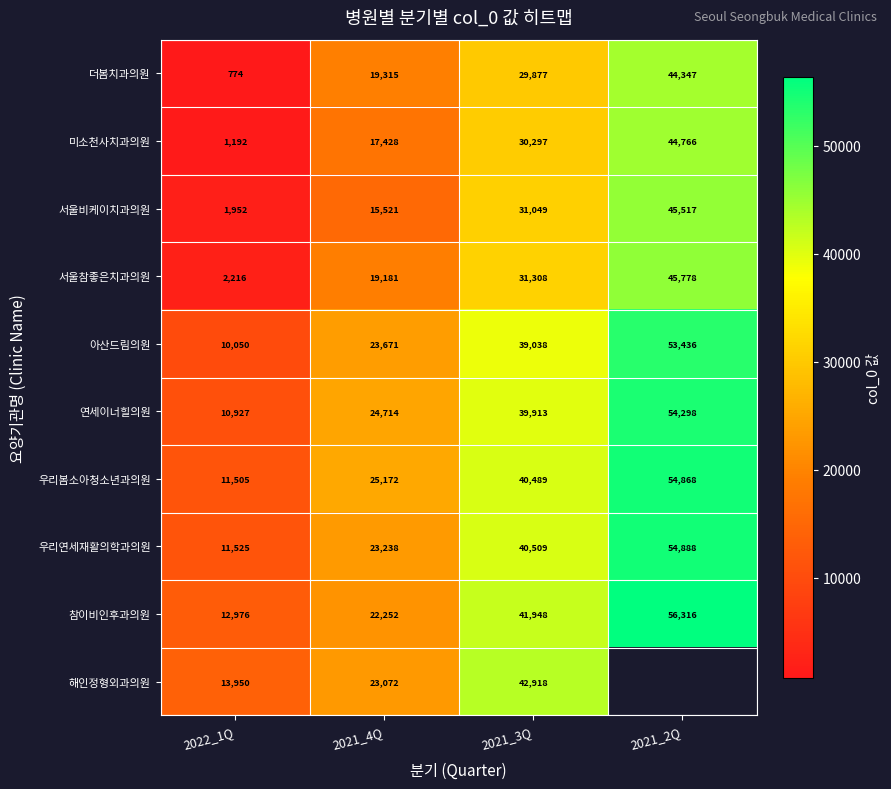

At how many categories does at least one series exceed 26402?

2